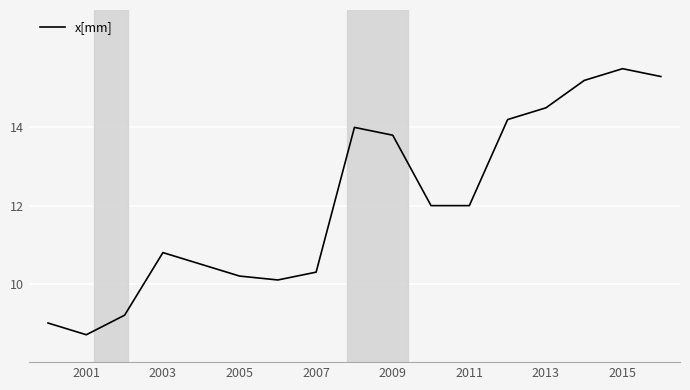

What is the smallest value displayed?

8.7